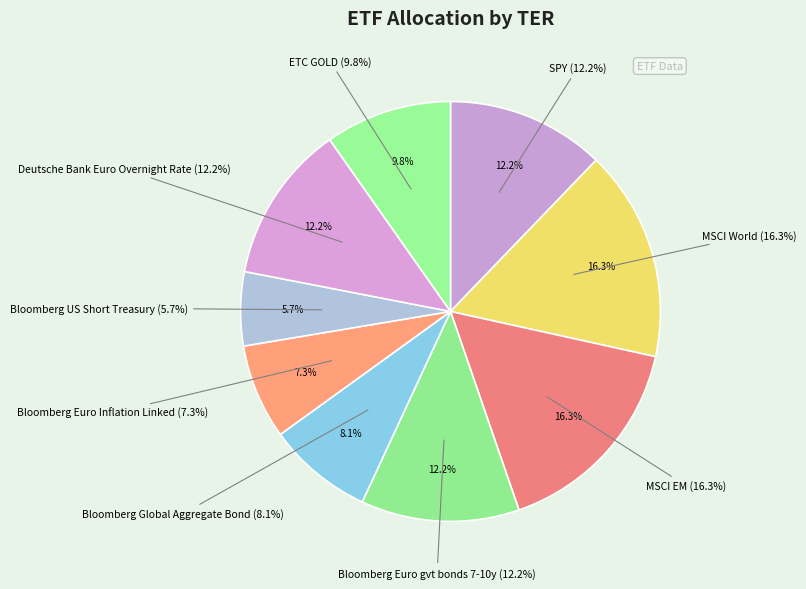

Which slice is the smallest?

Bloomberg US Short Treasury